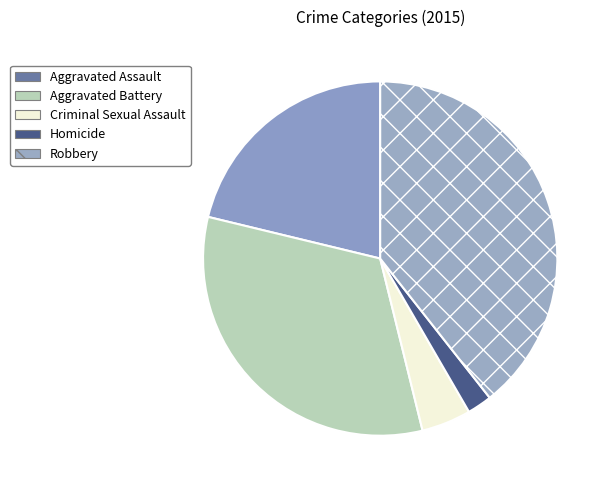

To the nearest percent, what is the combined percentage of Robbery and Criminal Sexual Assault?

44%